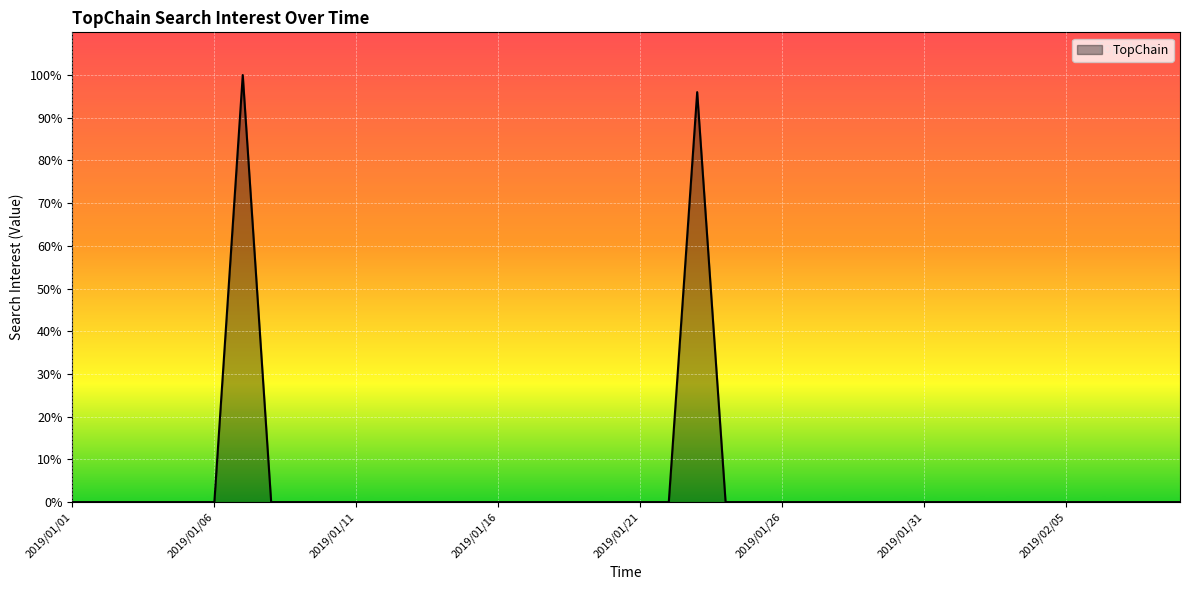

What is the maximum value shown in the chart?

100